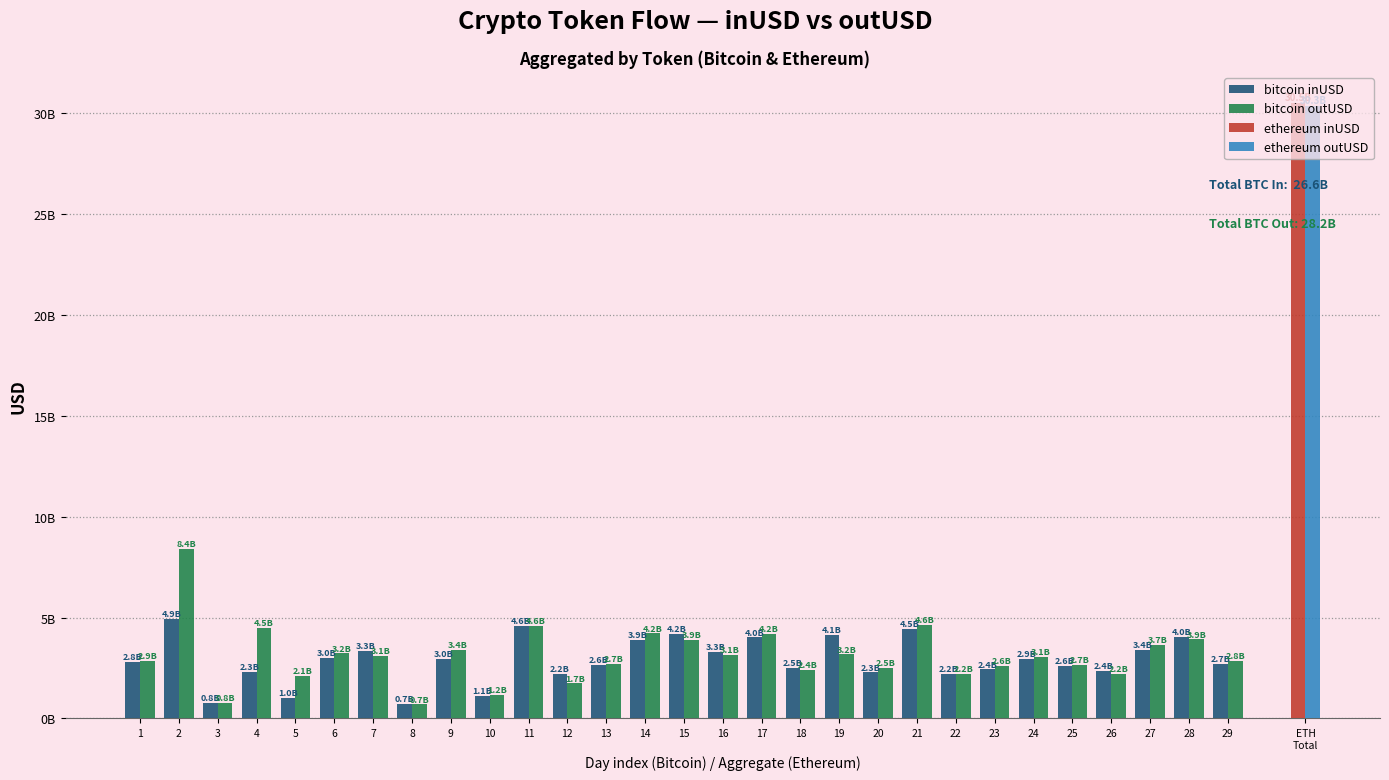

What is the total value across all series at 21?

9096861875.4